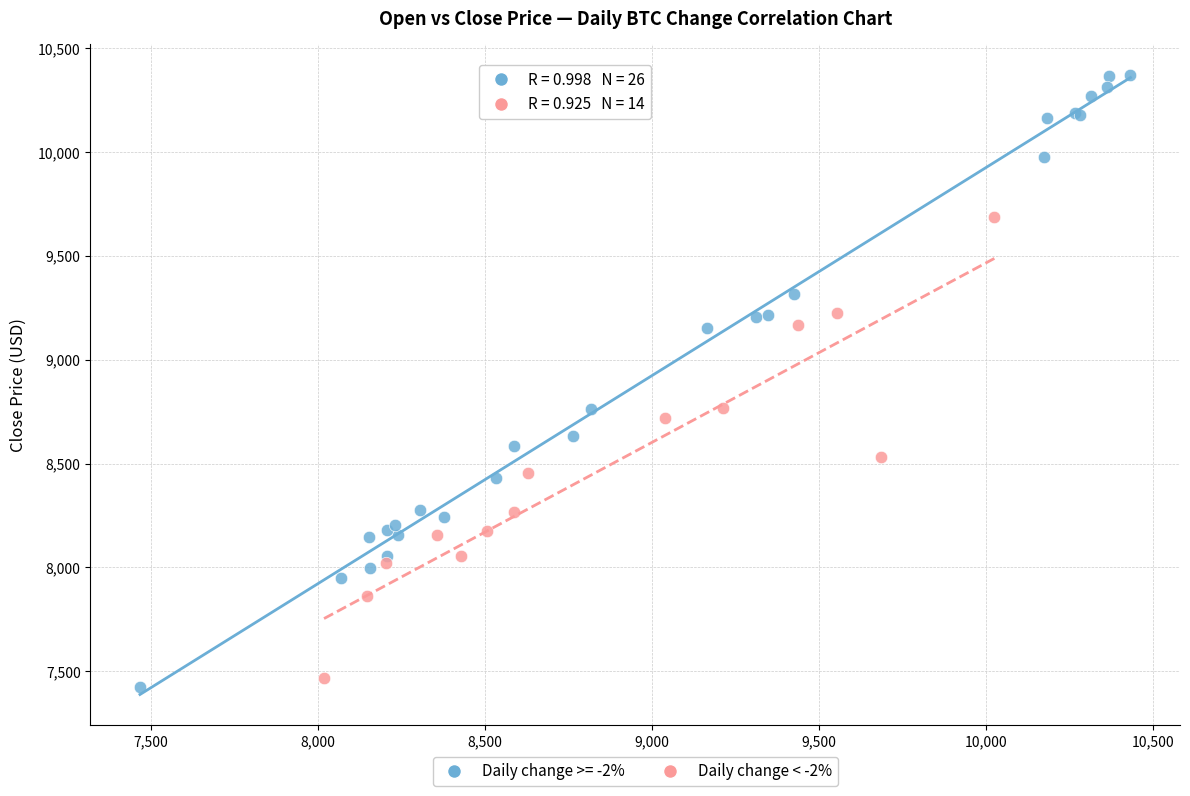

Which series has the largest Y range (max minus min)?

Daily change >= -2%